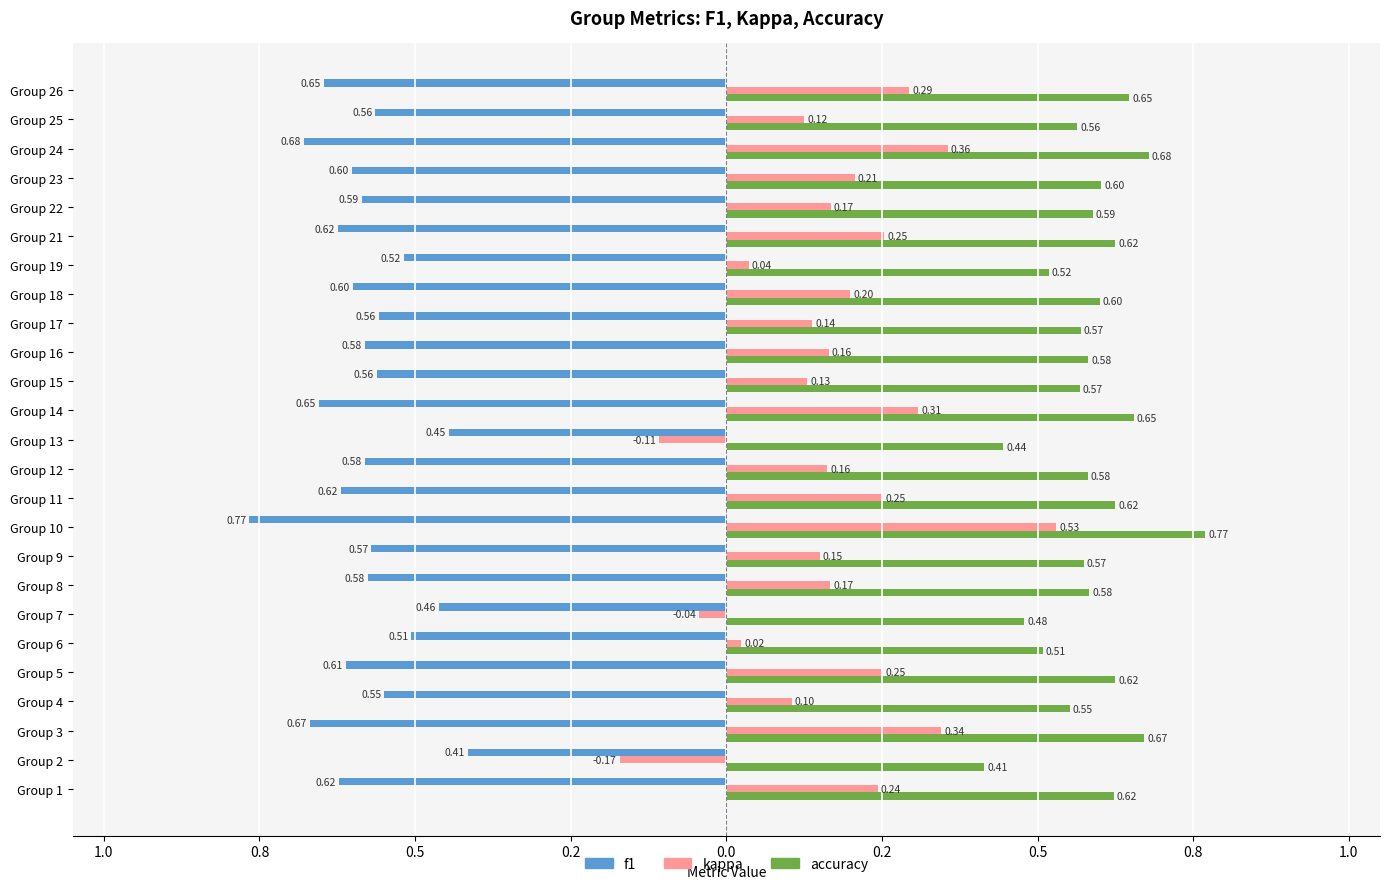

What are all the series names shown in the legend?

f1, kappa, accuracy